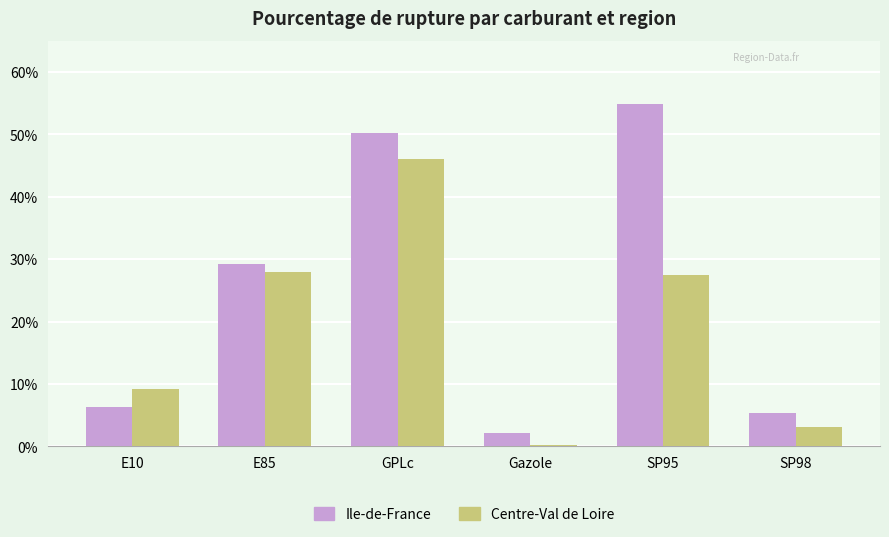

At which label does Centre-Val de Loire reach its peak?

GPLc